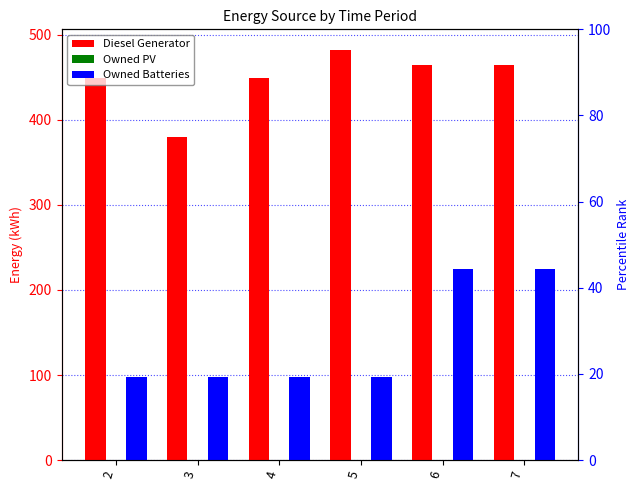

True or false: Owned Batteries has a value of 51 at 7.

False